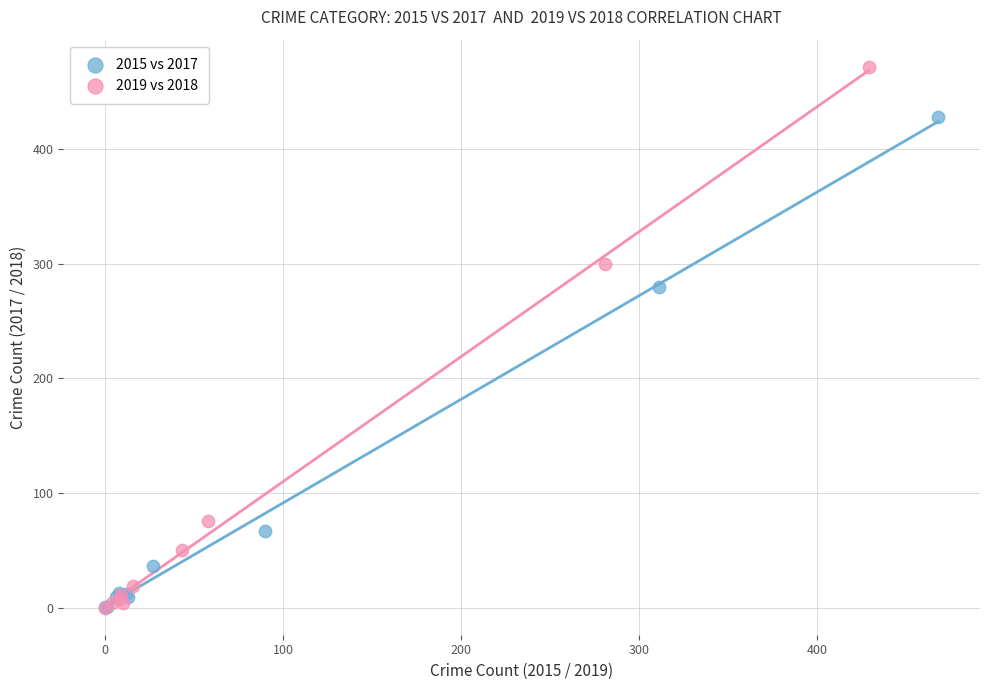

Which series reaches the maximum Y coordinate?

2019 vs 2018